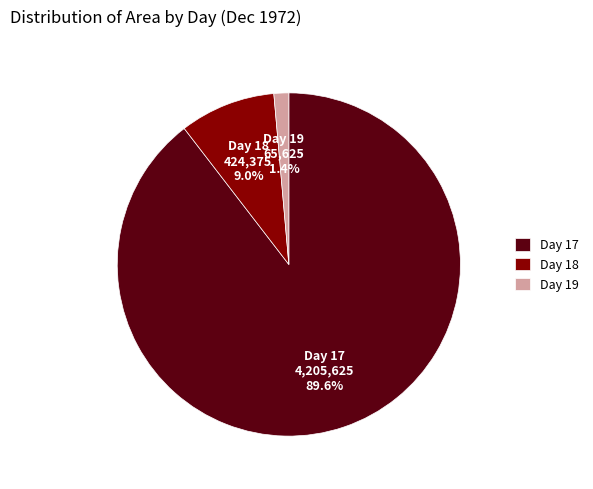

Does Day 17 represent more than half of the total?

Yes